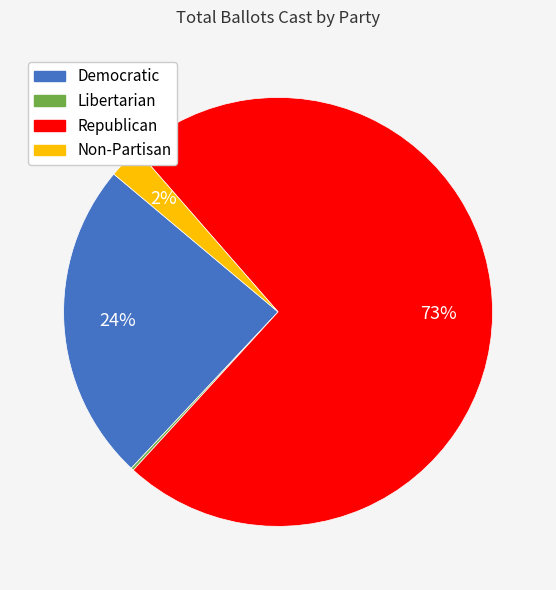

Do Republican and Democratic together represent more than half of the pie?

Yes